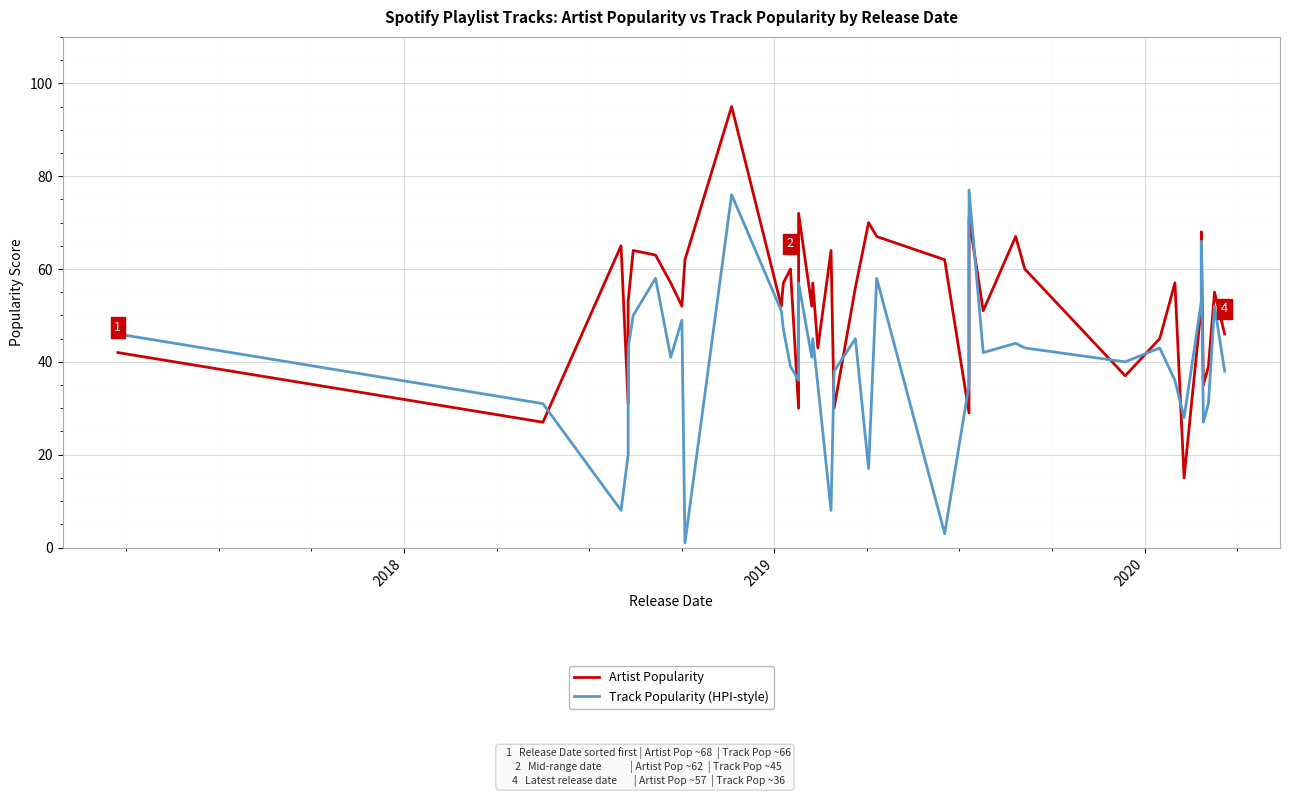

At how many categories does at least one series exceed 57?

15